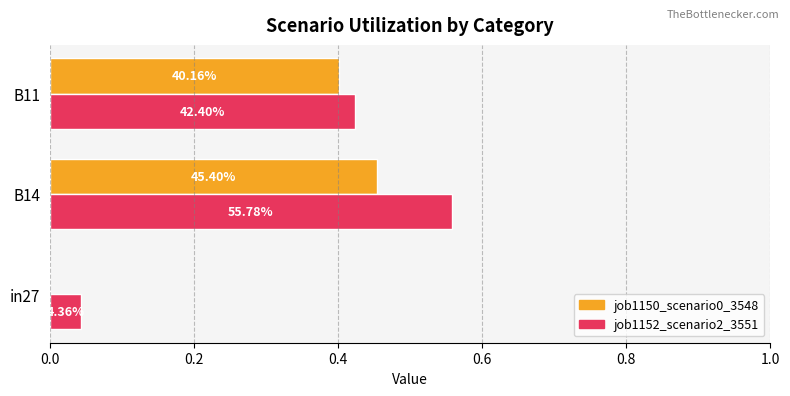

How many bars are there in each group?

2